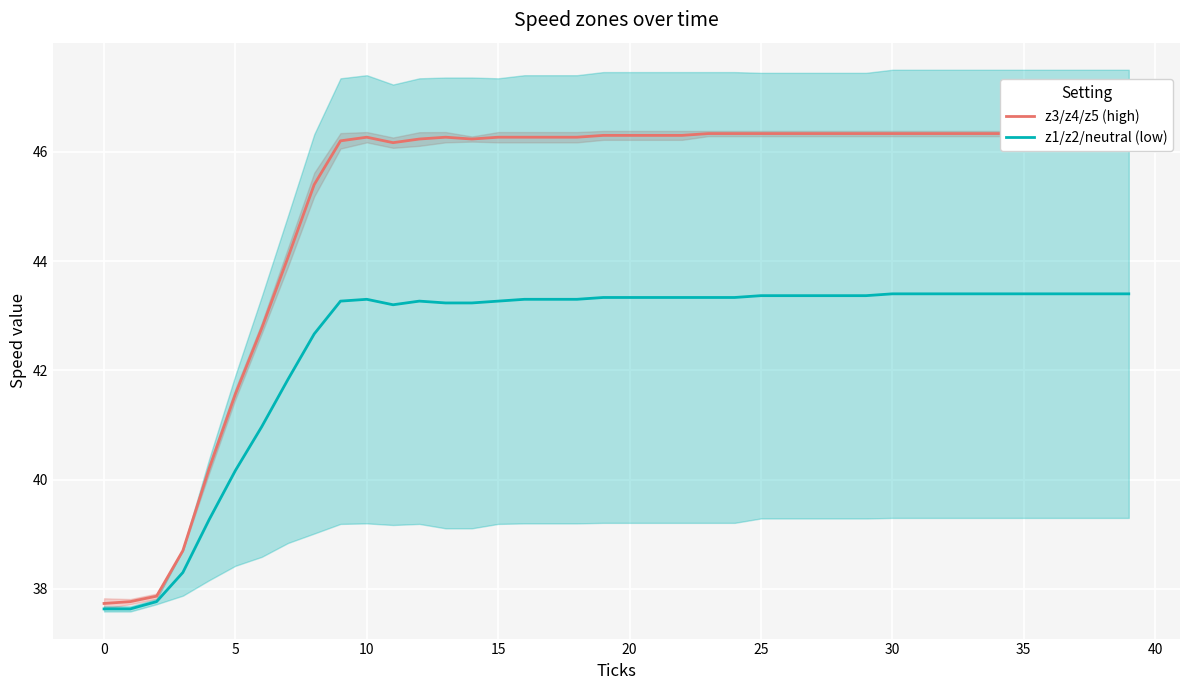

At which label is z1/z2/neutral (low) closest to 40?

5